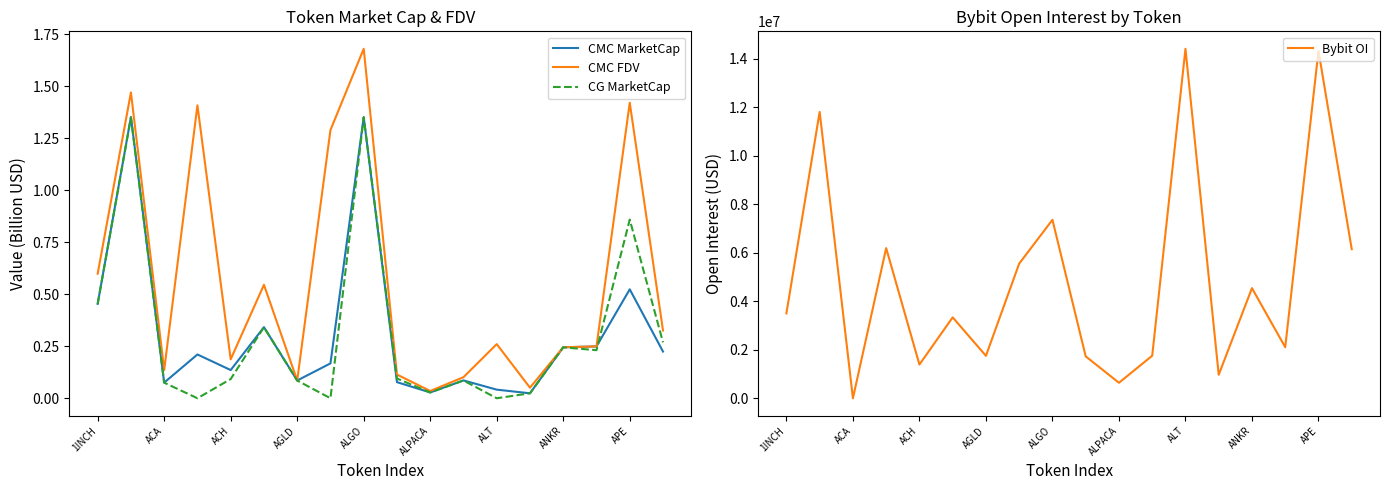

Is it true that CMC MarketCap equals 0.7 at 1INCH?

False